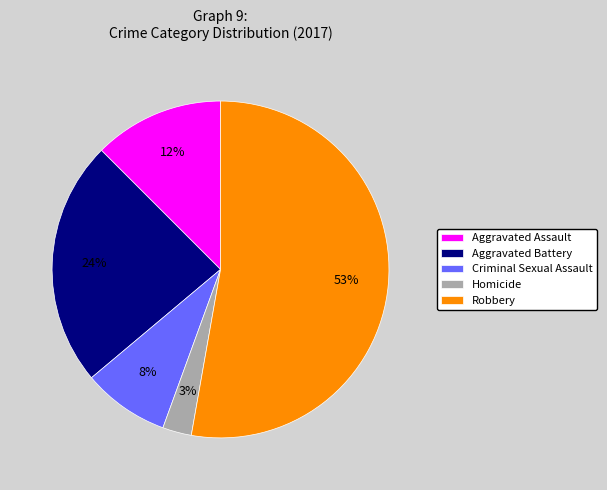

Which category has the biggest portion of the pie?

Robbery